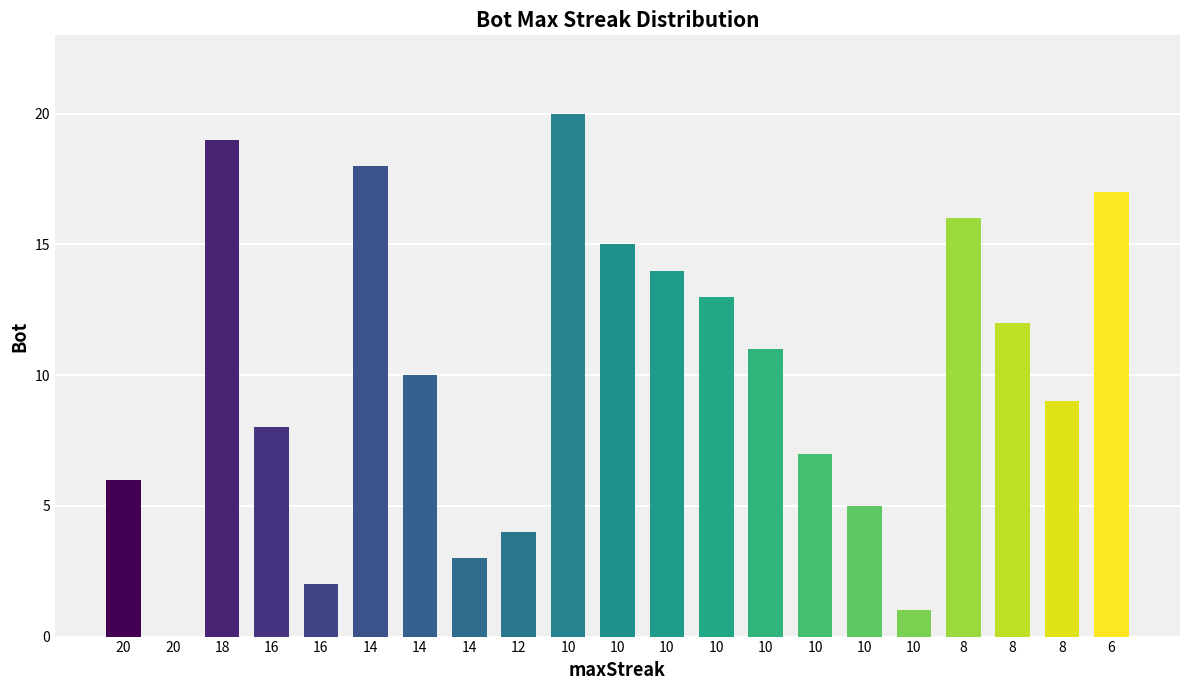

What is the change in value from 10 to 6?

-3